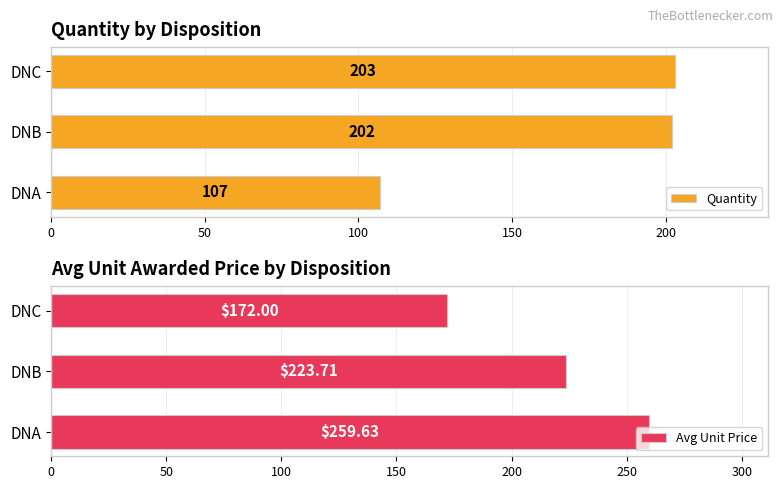

The value of Quantity at DNC is 104. True or false?

False